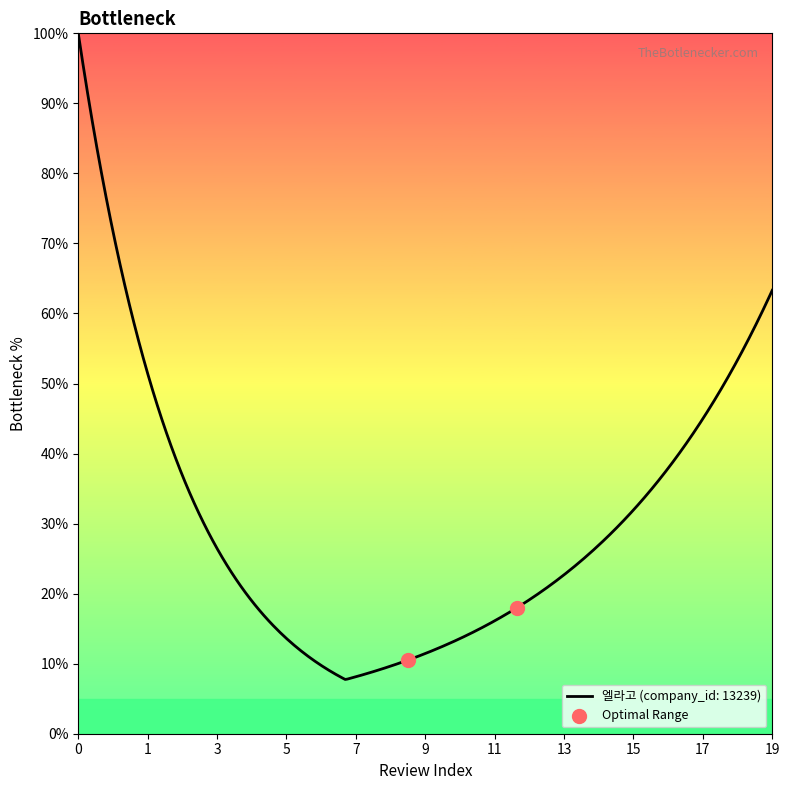

What is the difference between the maximum and minimum values?

92.3